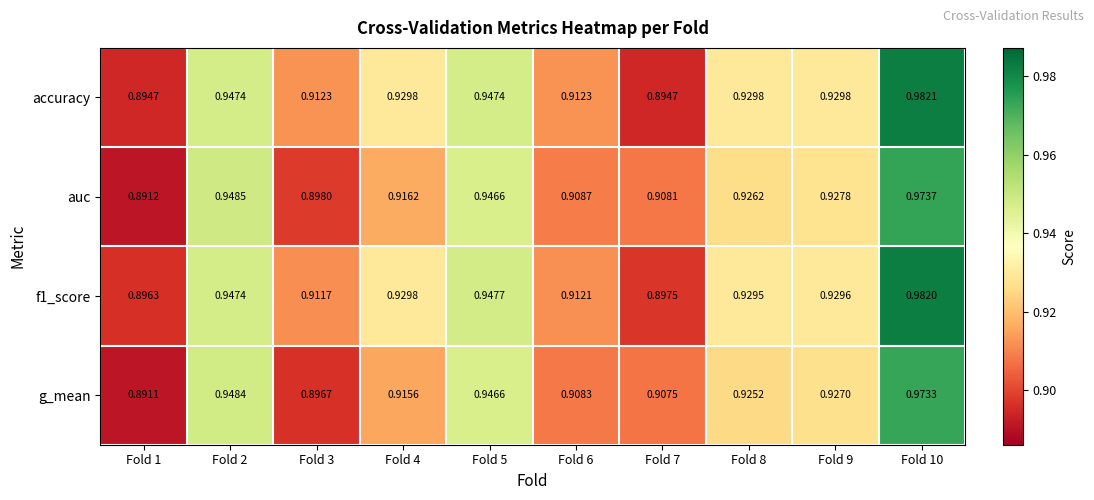

Which series changed the most between Fold 3 and Fold 8?

g_mean